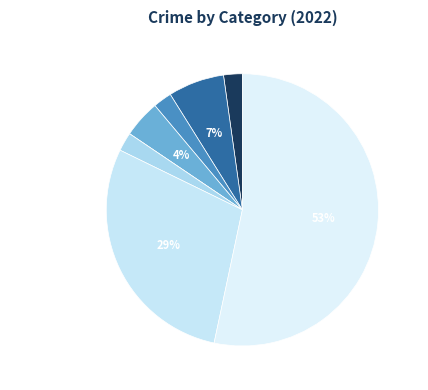

Do Robbery and Aggravated Battery together represent more than half of the pie?

No